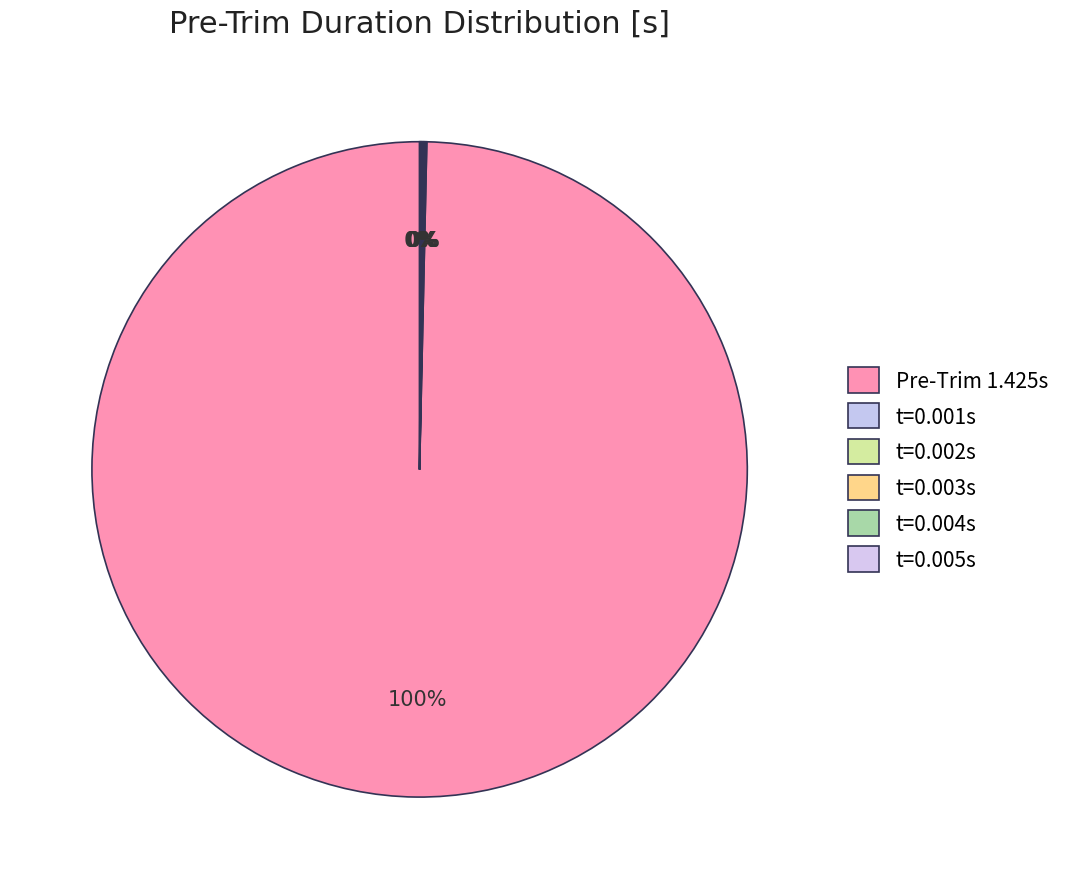

What is the majority slice?

1.425